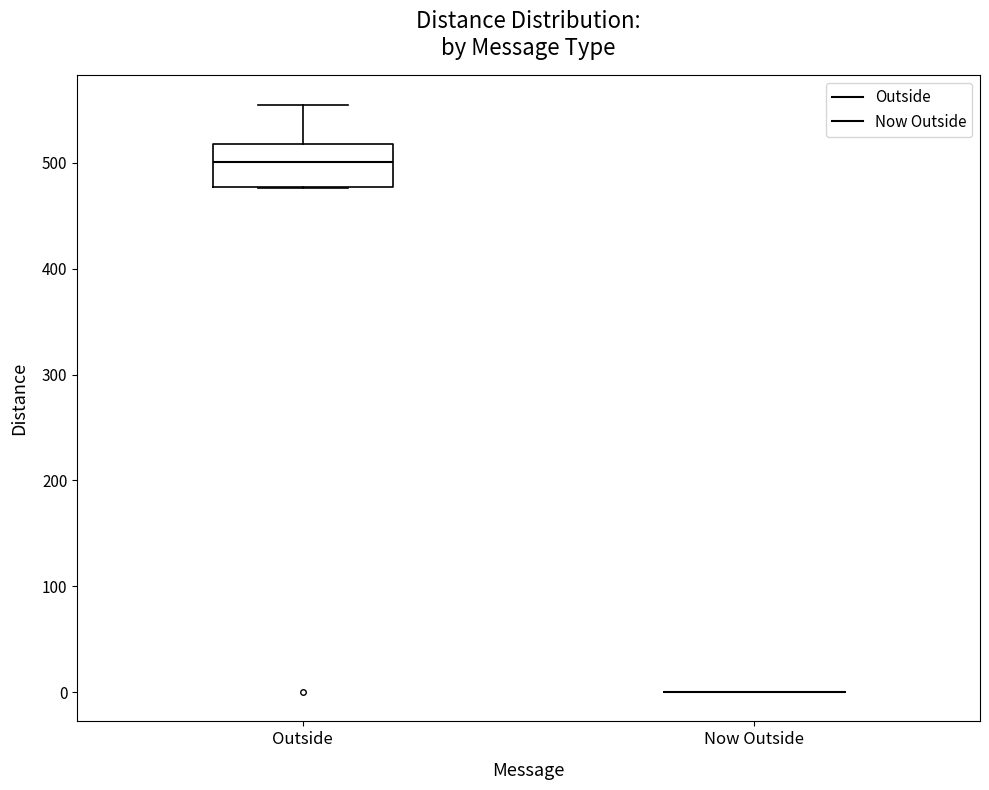

Comparing the boxes themselves (not the whiskers), which one is the tallest?

Outside